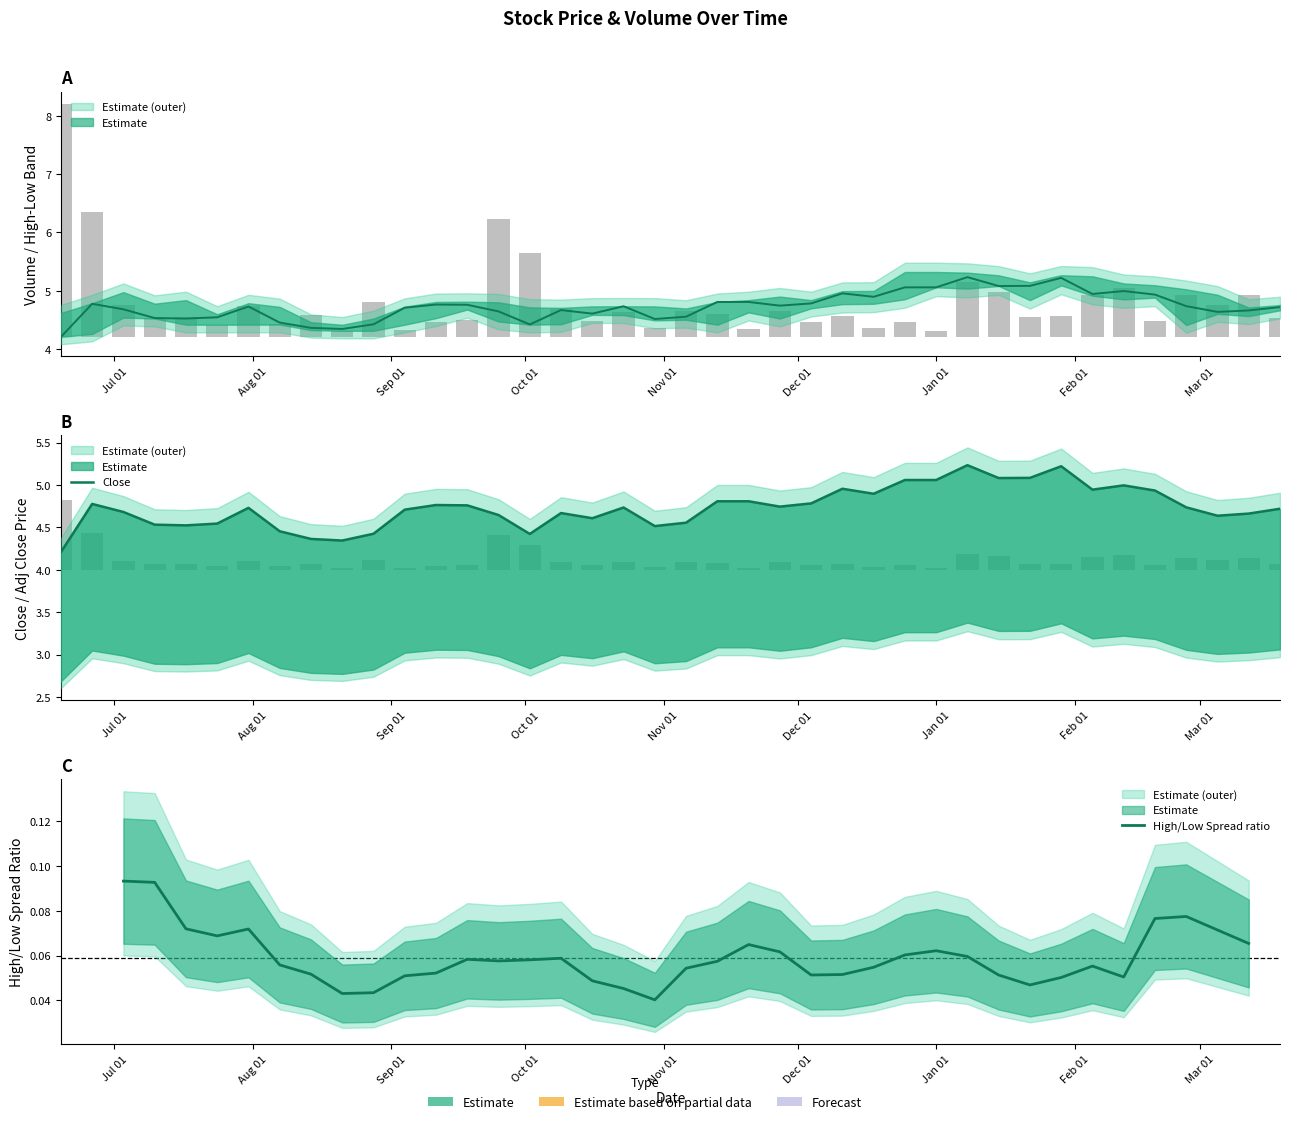

How many data points in High/Low Spread ratio are above 0?

37